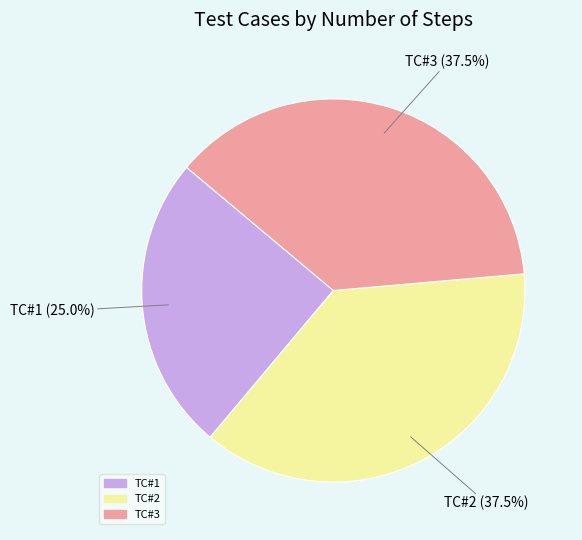

Does any single category account for the majority?

No